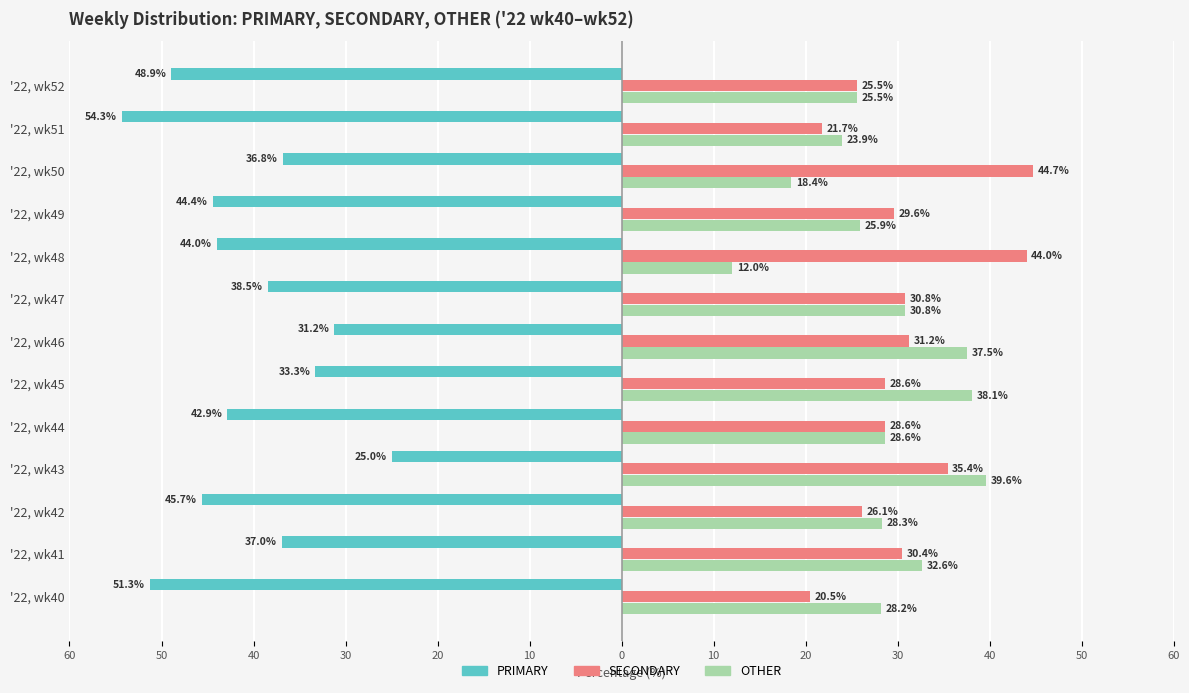

What are all the series names shown in the legend?

PRIMARY, SECONDARY, OTHER